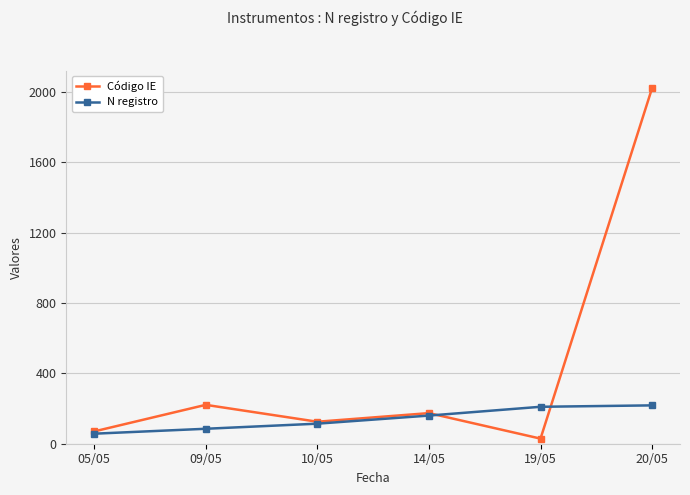

List the labels in order of Código IE value, smallest first.

19/05, 05/05, 10/05, 14/05, 09/05, 20/05